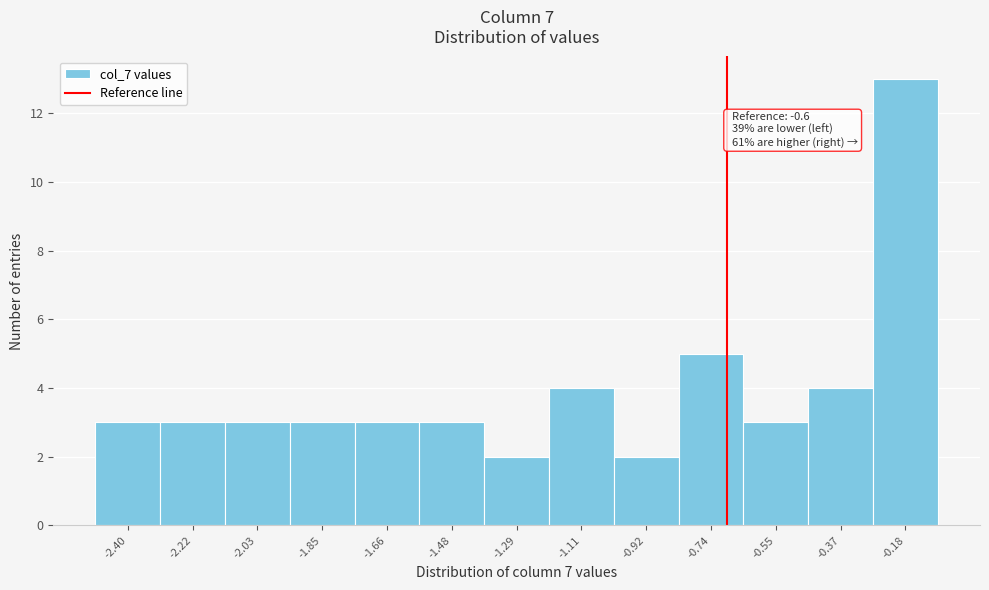

Reading left to right, extract all data points from this chart.

-2.40=3	-2.22=3	-2.03=3	-1.85=3	-1.66=3	-1.48=3	-1.29=2	-1.11=4	-0.92=2	-0.74=5	-0.55=3	-0.37=4	-0.18=13